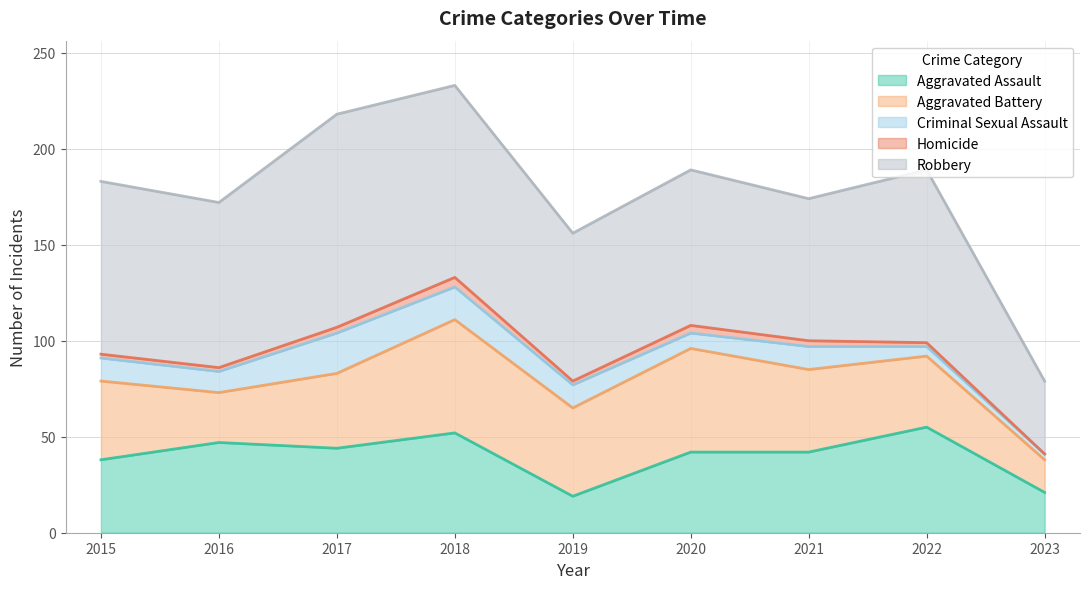

Read the Homicide value at 2018.

5